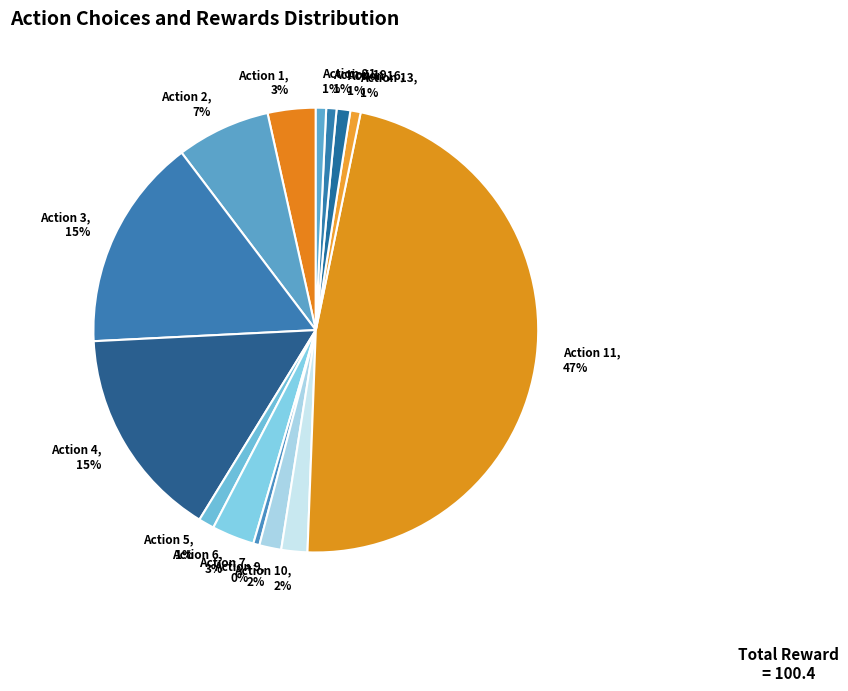

Is the sum of Action 13 and Action 16 greater than half?

No